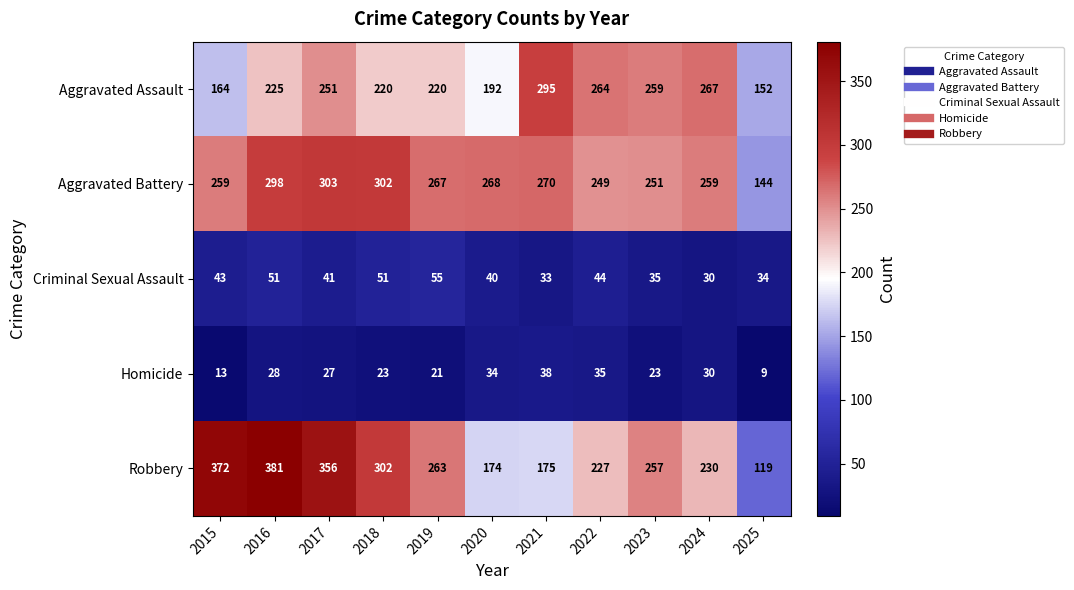

At which category does the chart reach its peak across all series?

2016